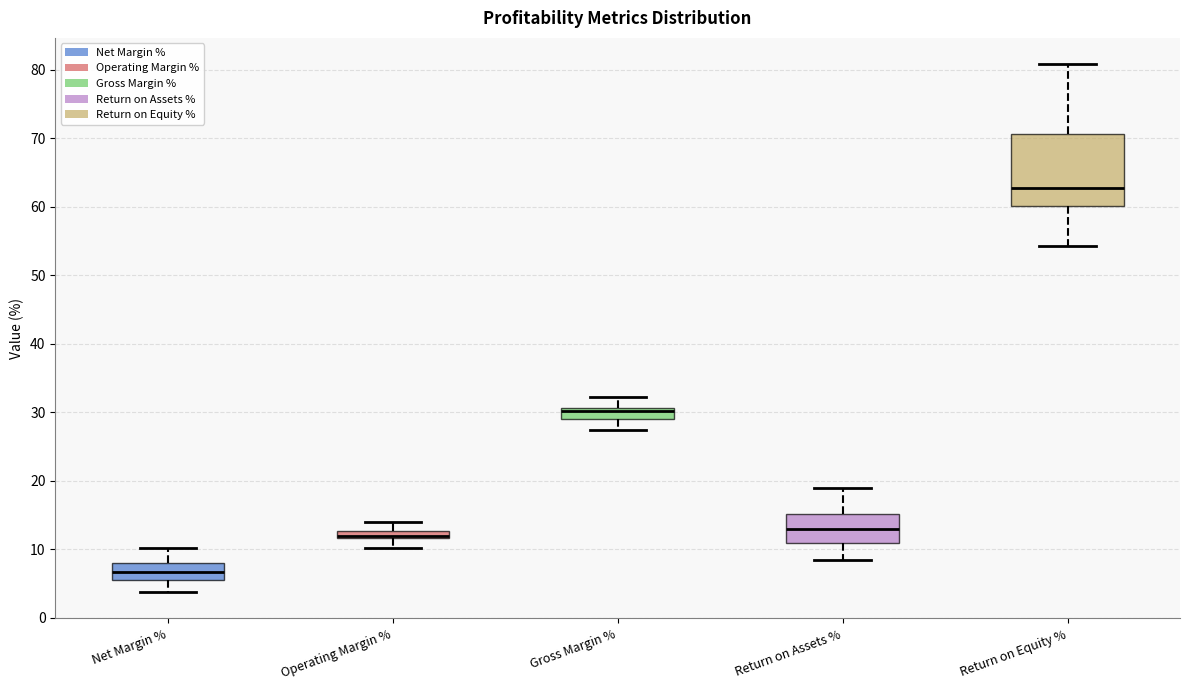

Where is the lower edge of the box for Net Margin % on the y-axis? The values are not printed on the chart, so give them approximately, as read against the axis.

5